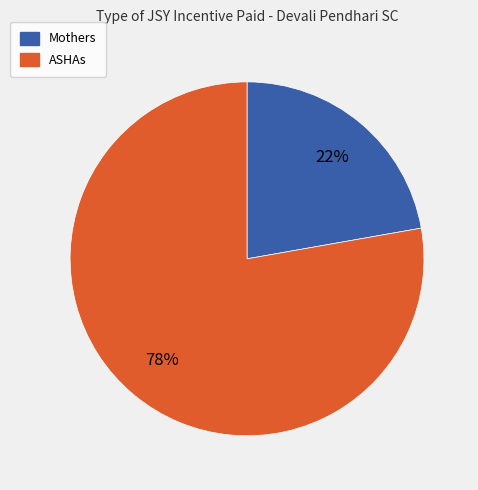

To the nearest percent, what is the difference between the largest and smallest slice percentages?

56%